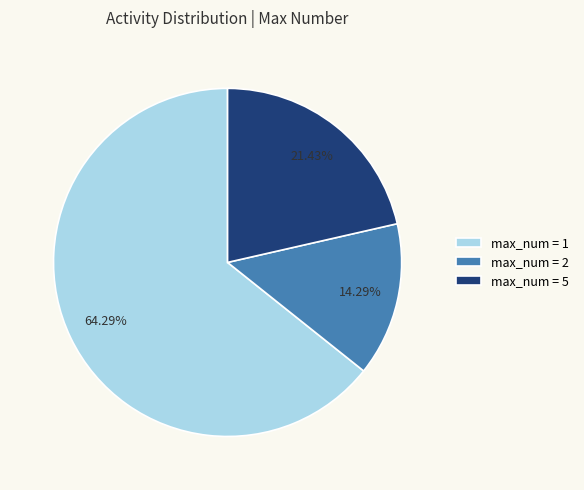

Is the sum of max_num = 5 and max_num = 2 greater than half?

No